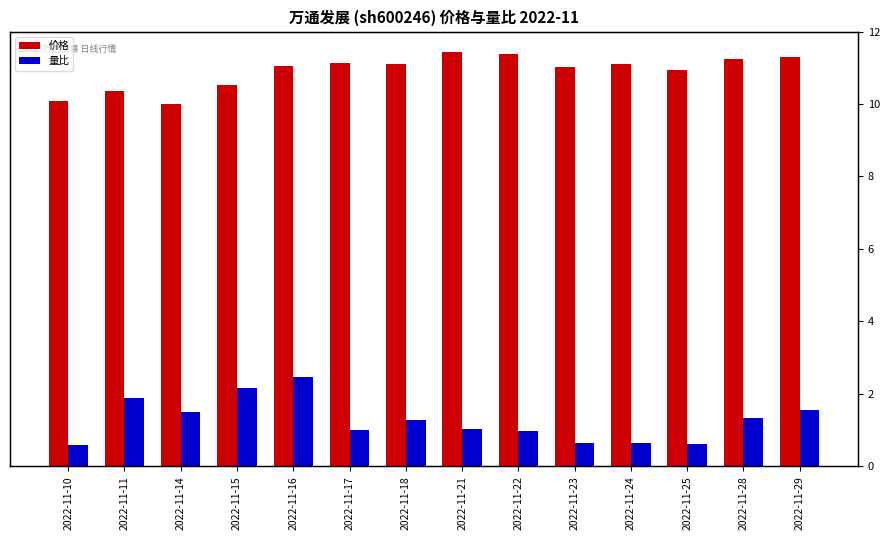

How many groups of bars are there?

14